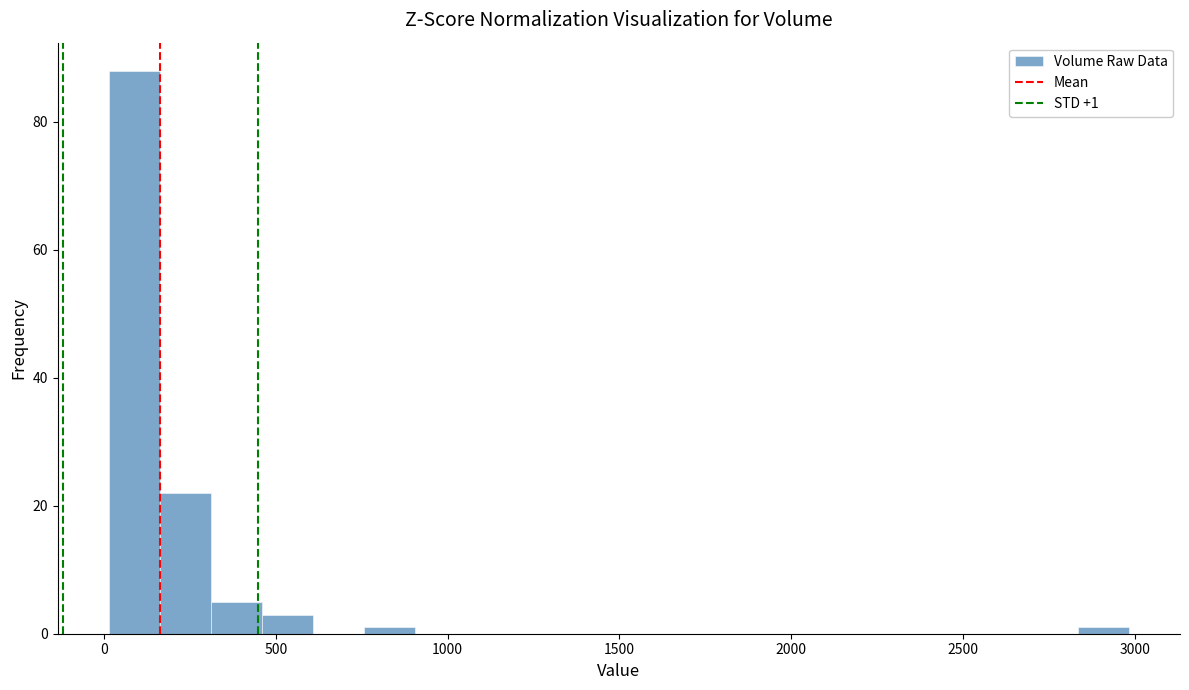

Read against the x-axis, roughly where is the centre of the tallest bar?

100